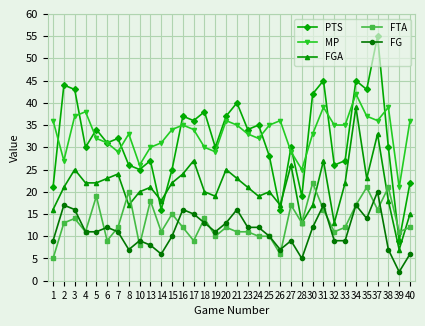

True or false: FG has more than 0 points higher than both neighbors.

True